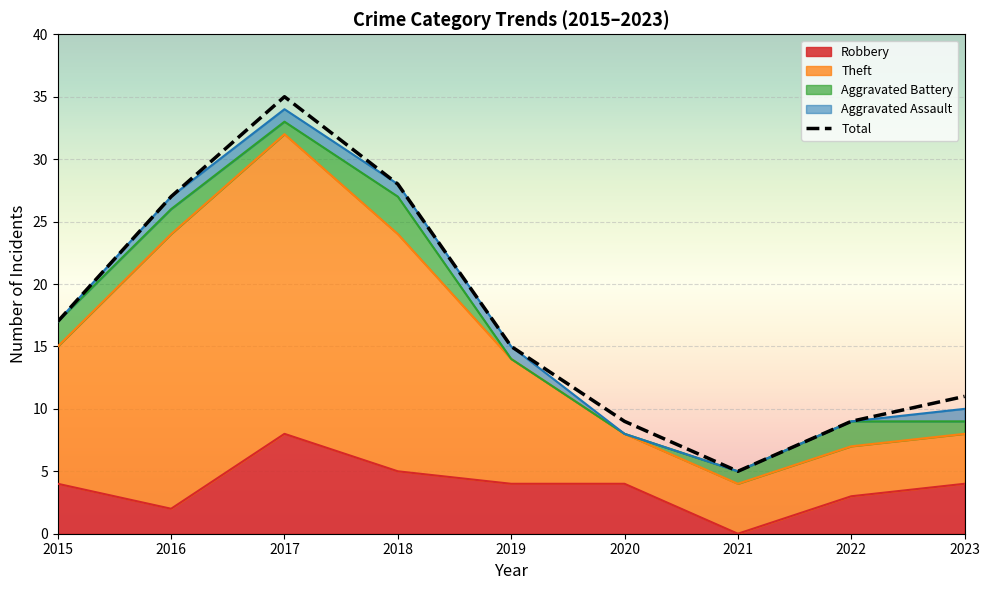

What is the approximate value of Robbery at 2015?

4